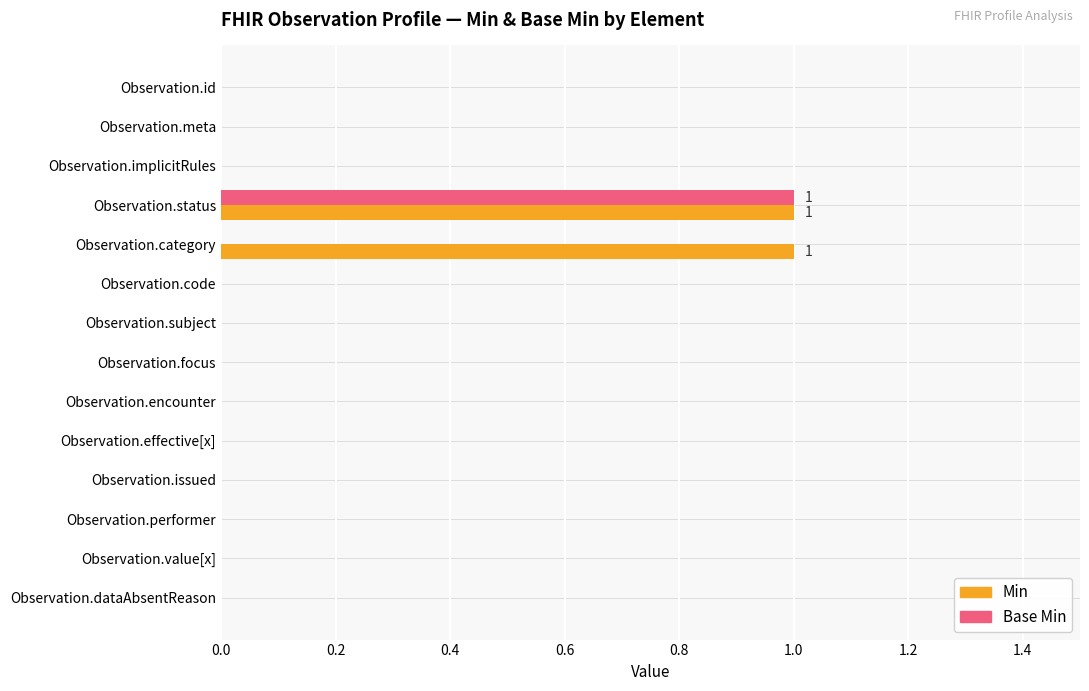

The Base Min series shows 1 at Observation.value[x]. True or false?

False